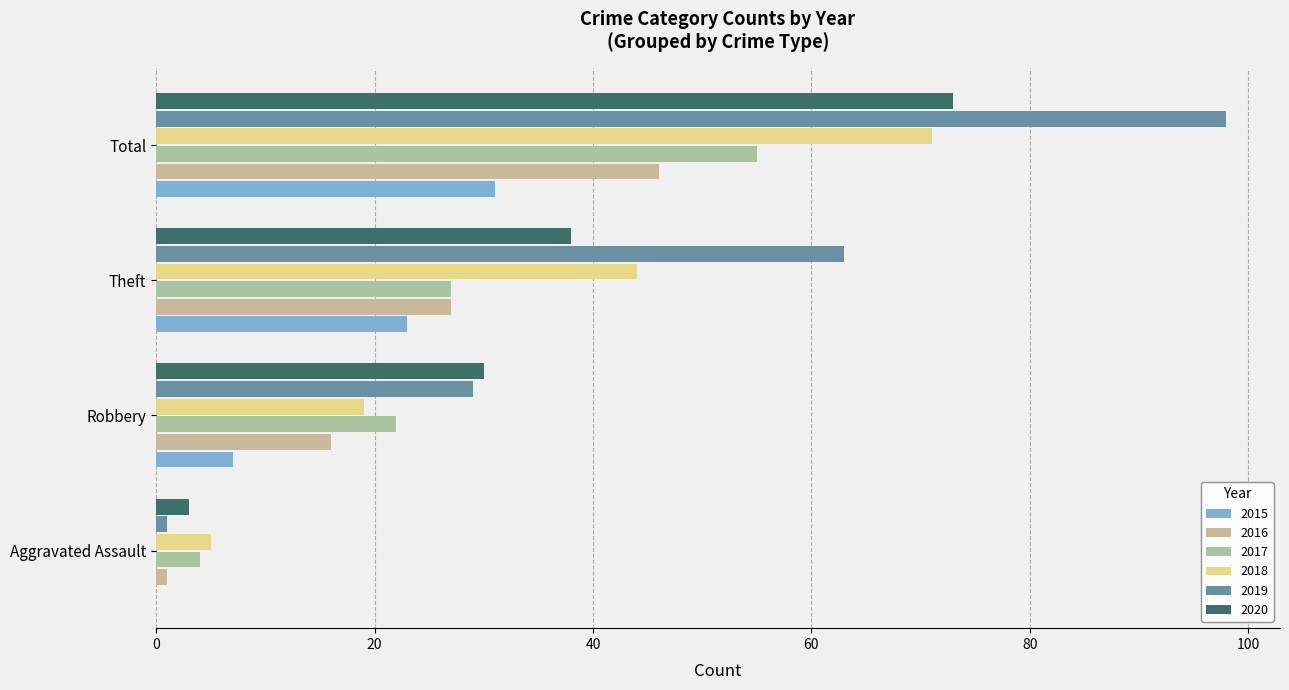

The value of 2017 at Theft is 36. True or false?

False